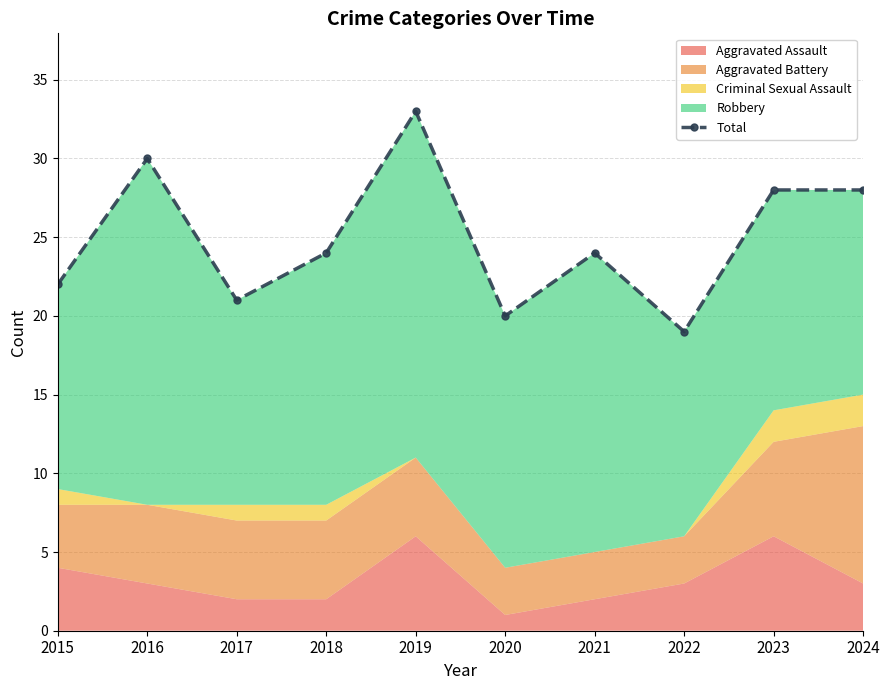

List the labels in order of value, smallest first.

2022, 2020, 2017, 2015, 2018, 2021, 2023, 2024, 2016, 2019